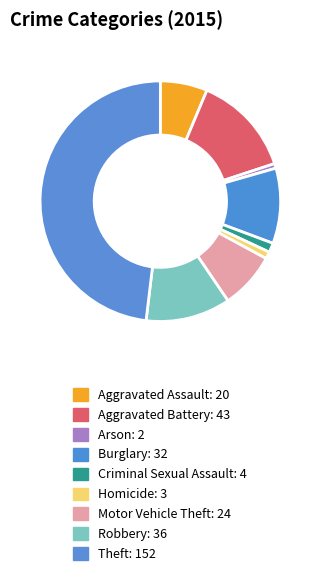

Which category has the smallest portion of the pie?

Arson